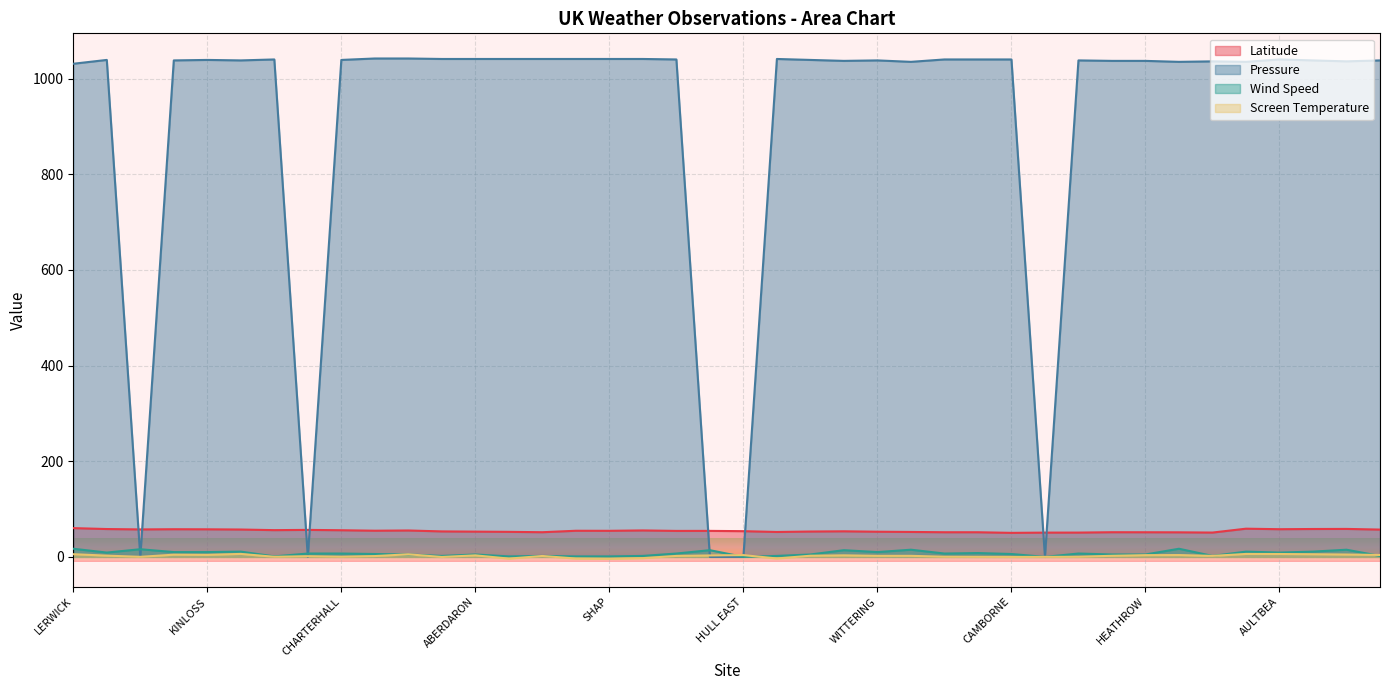

What is the total value across all series at LERWICK?

1113.7